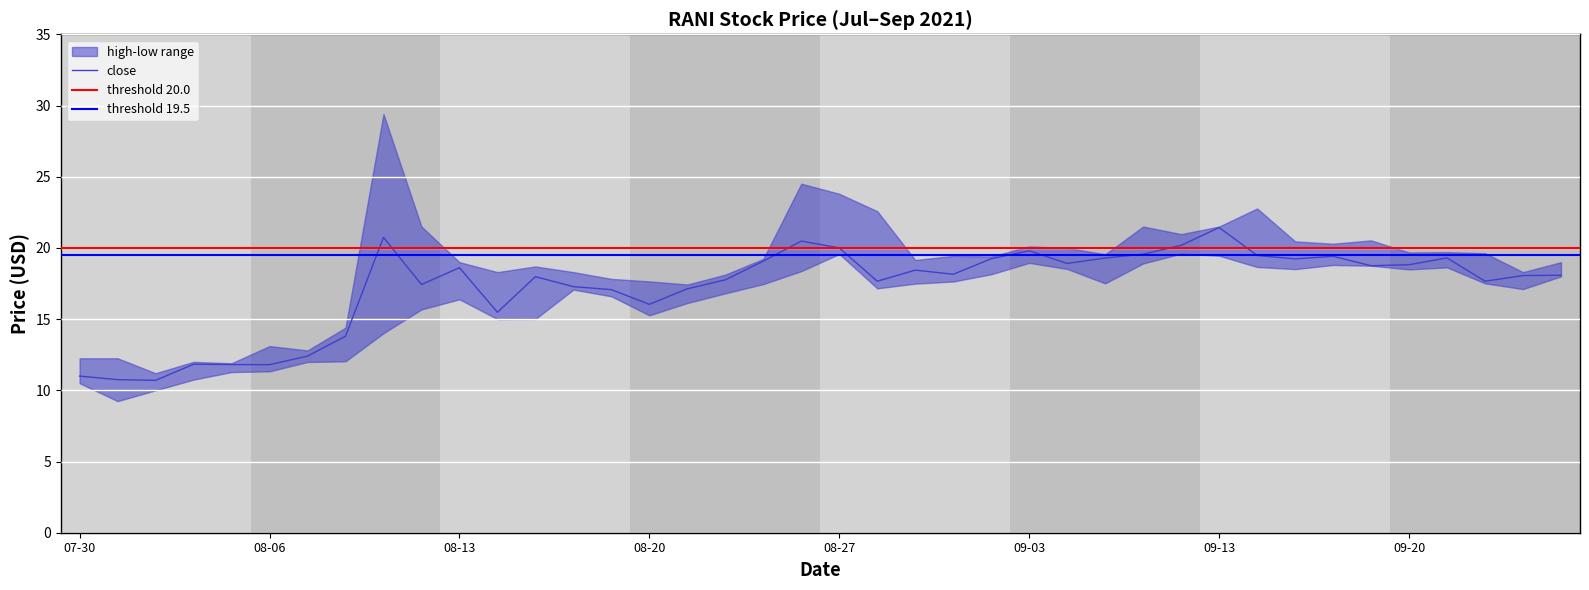

How many interior local peaks does the high series have?

12